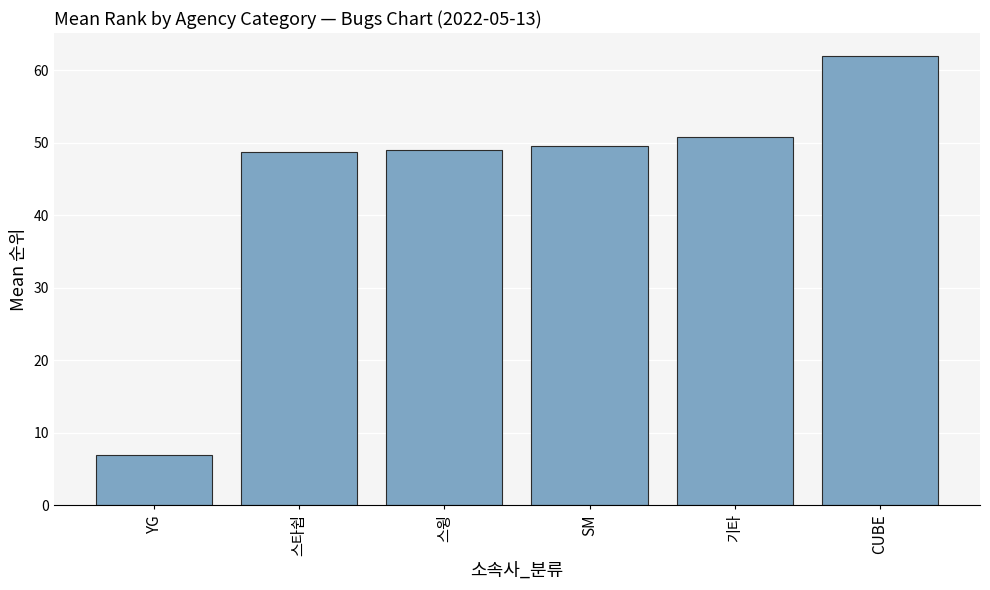

Approximately how many times larger is the value at 스윙 compared to 스타쉽?

1.0